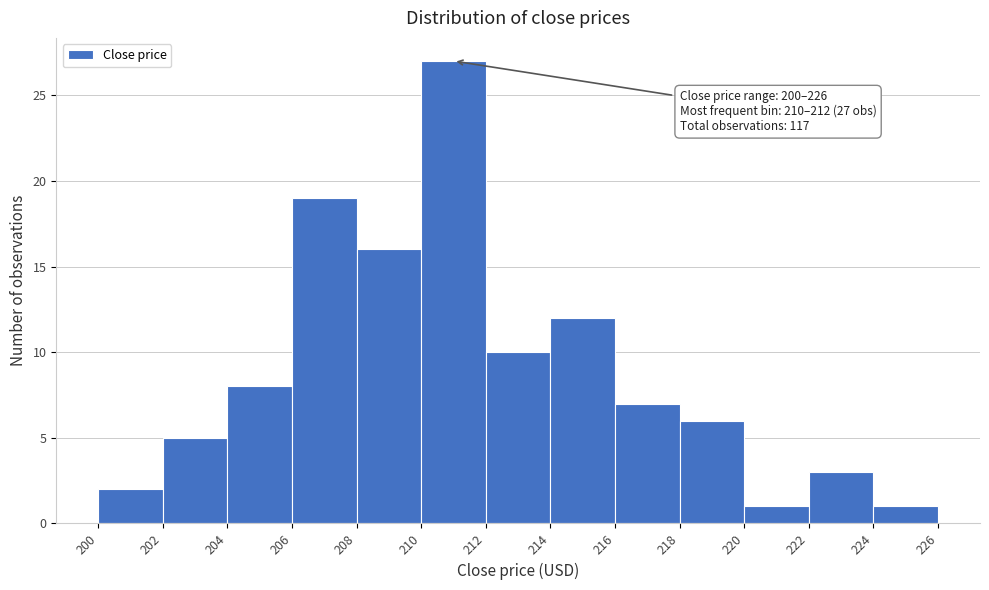

Over which range of the x-axis is the bar tallest?

210 to 212